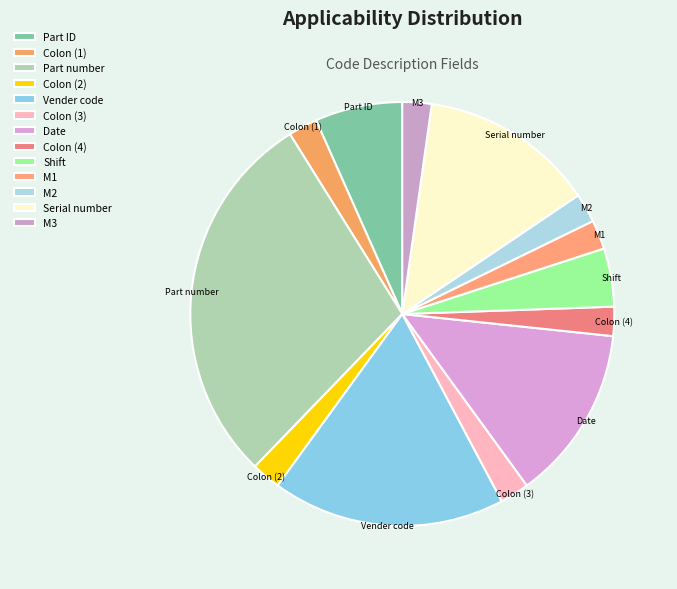

Is the sum of Shift and M3 greater than half?

No